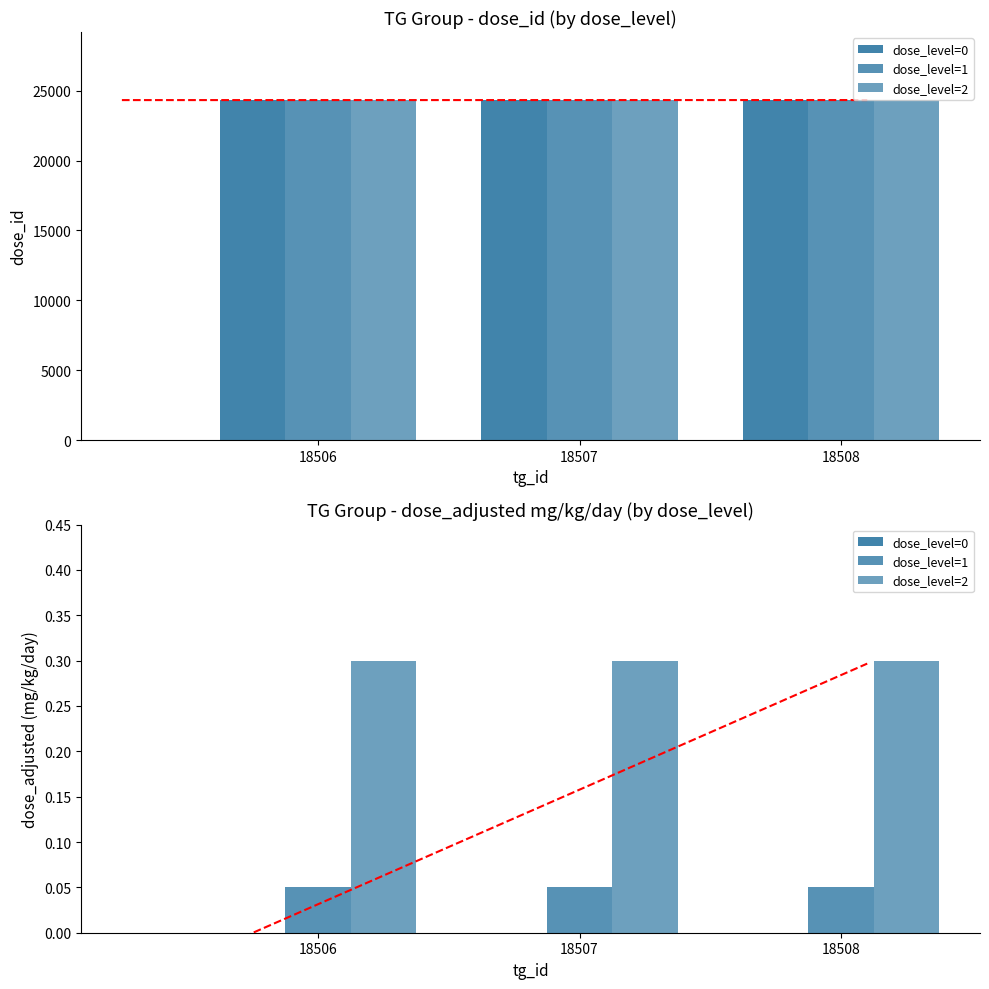

What is the difference between the second highest and second lowest values in the dose_adjusted series?

0.3